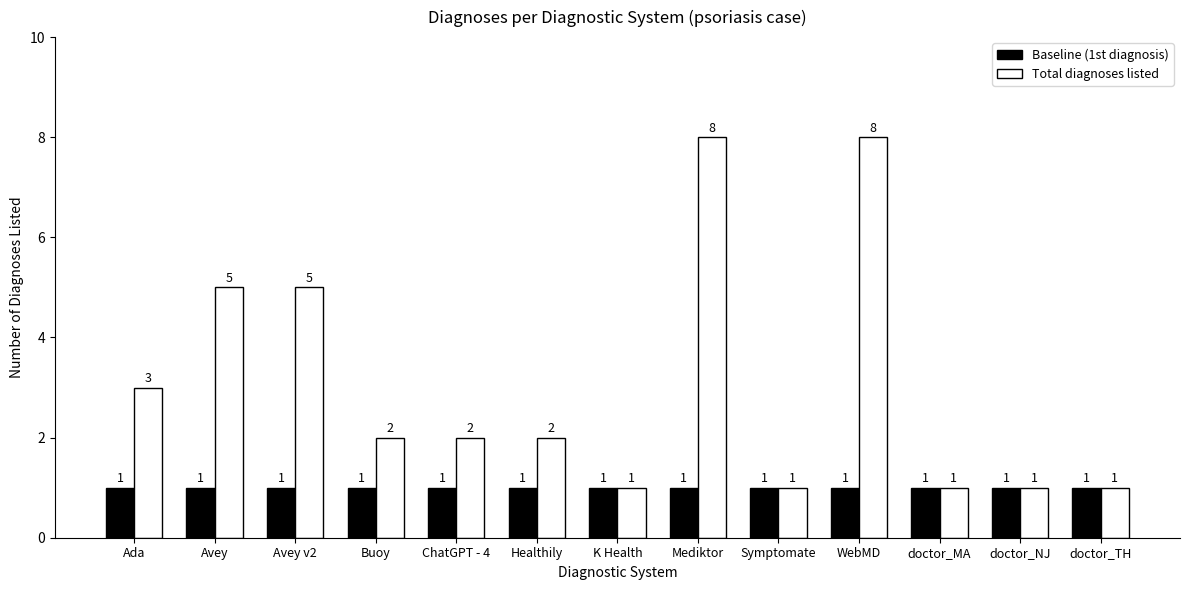

Reading right to left, transcribe all the data shown in this chart.

Baseline (1st diagnosis): 1	1	1	1	1	1	1	1	1	1	1	1	1
Total diagnoses listed: 1	1	1	8	1	8	1	2	2	2	5	5	3